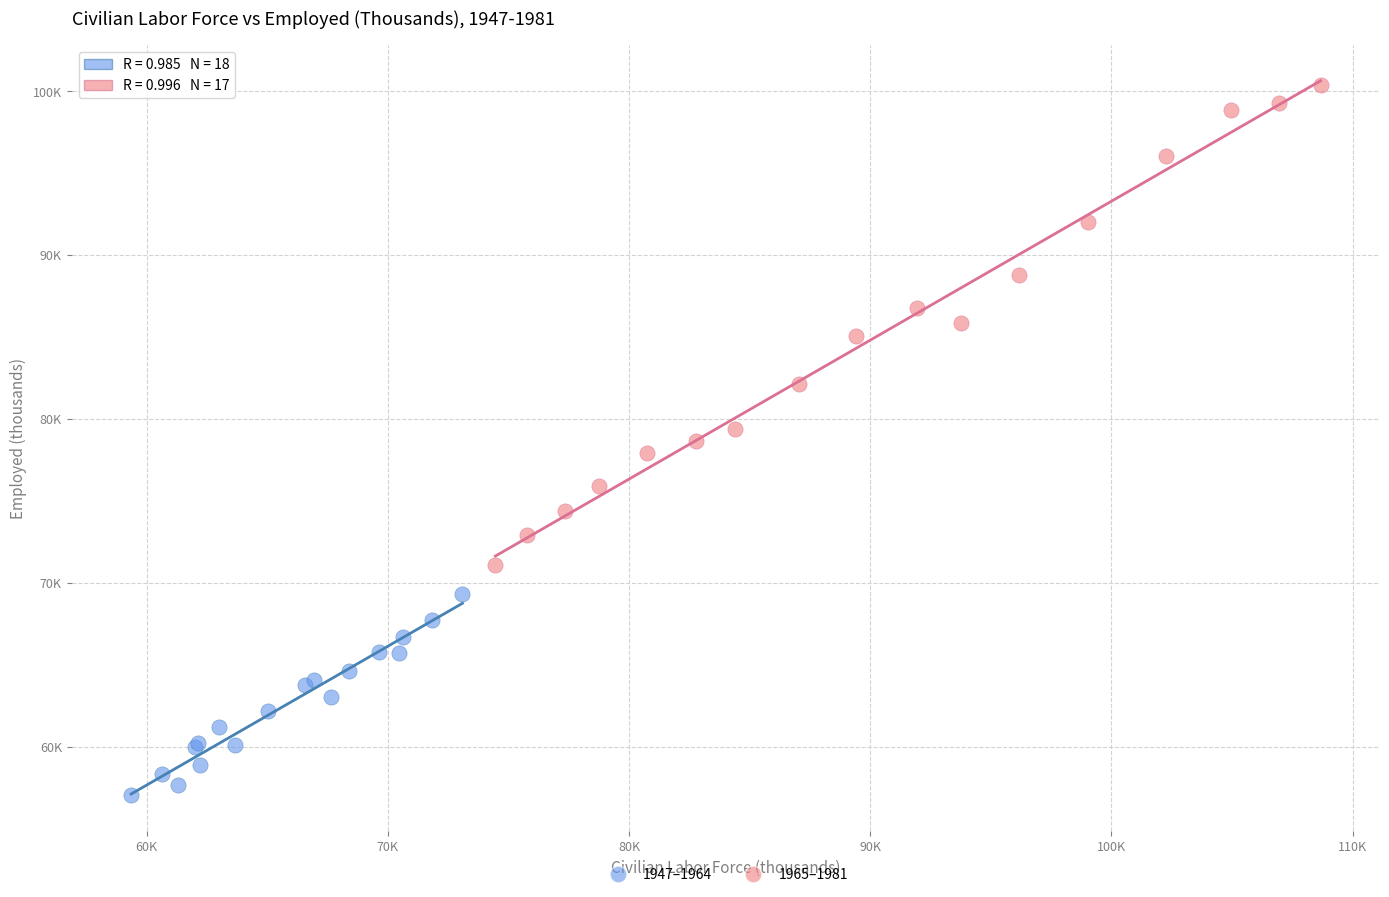

What are all the series names shown in the legend?

1947–1964, 1965–1981